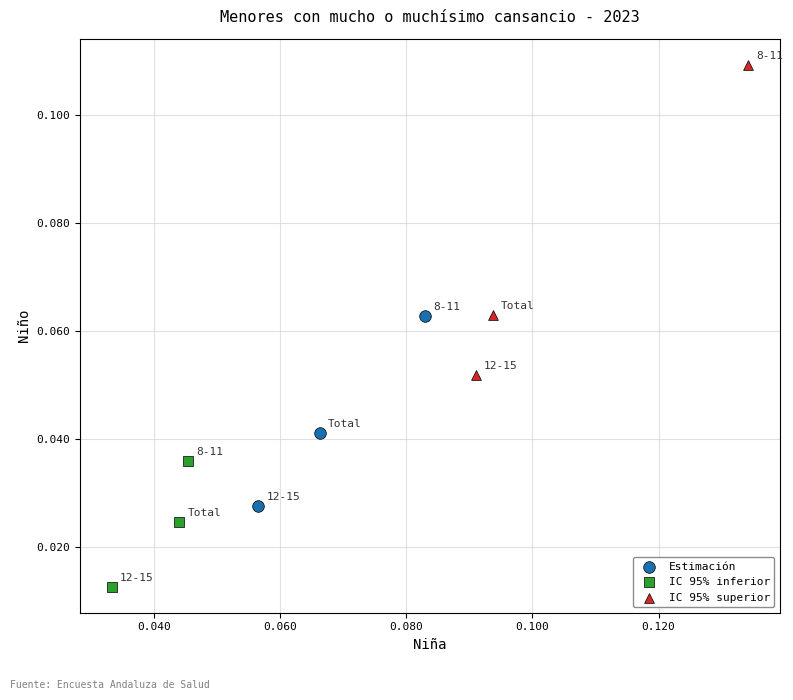

Which series has the widest spread of Y values?

IC 95% superior